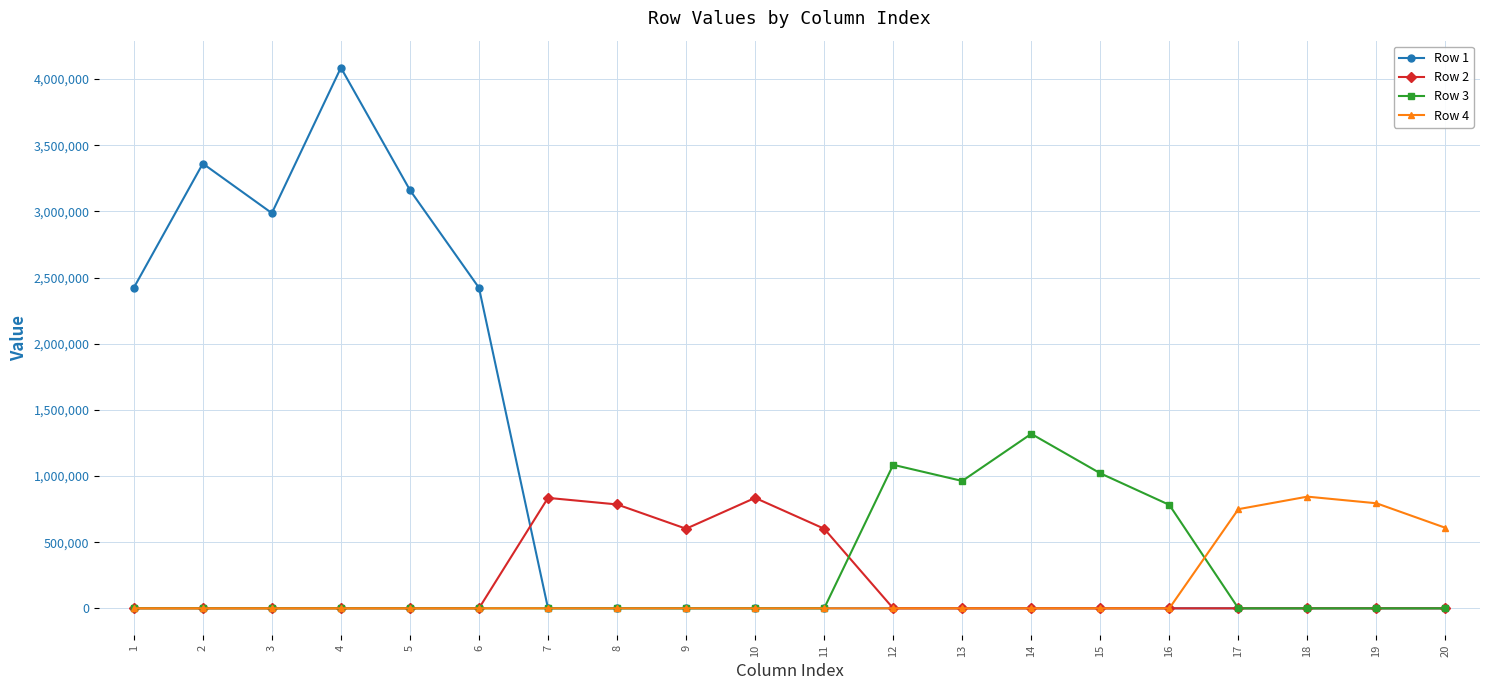

The value of Row 3 at 6 is 0.0. True or false?

True